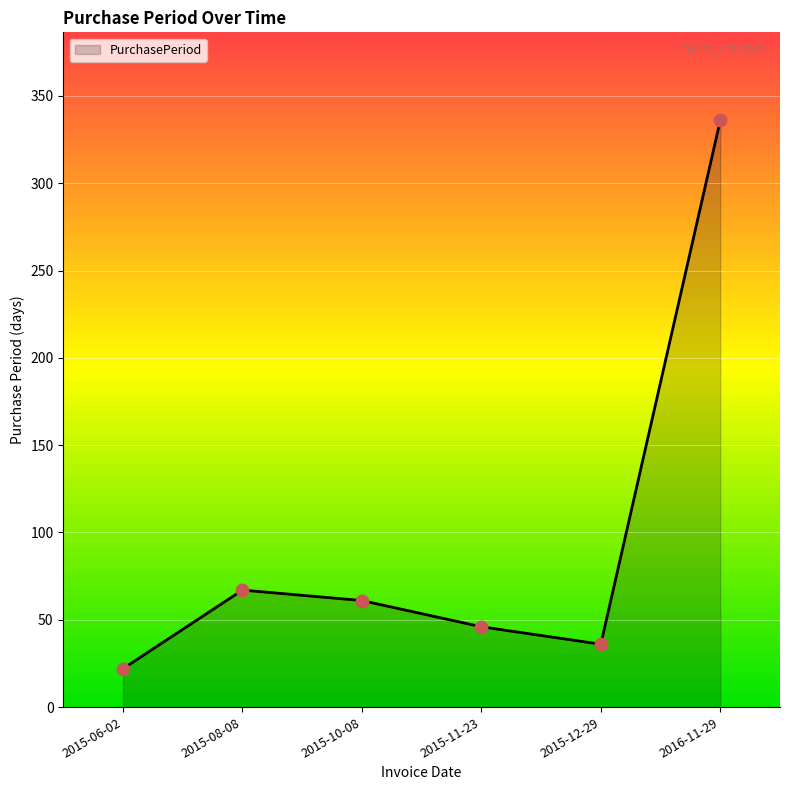

Which has a higher value, 2015-08-08 or 2015-10-08?

2015-08-08